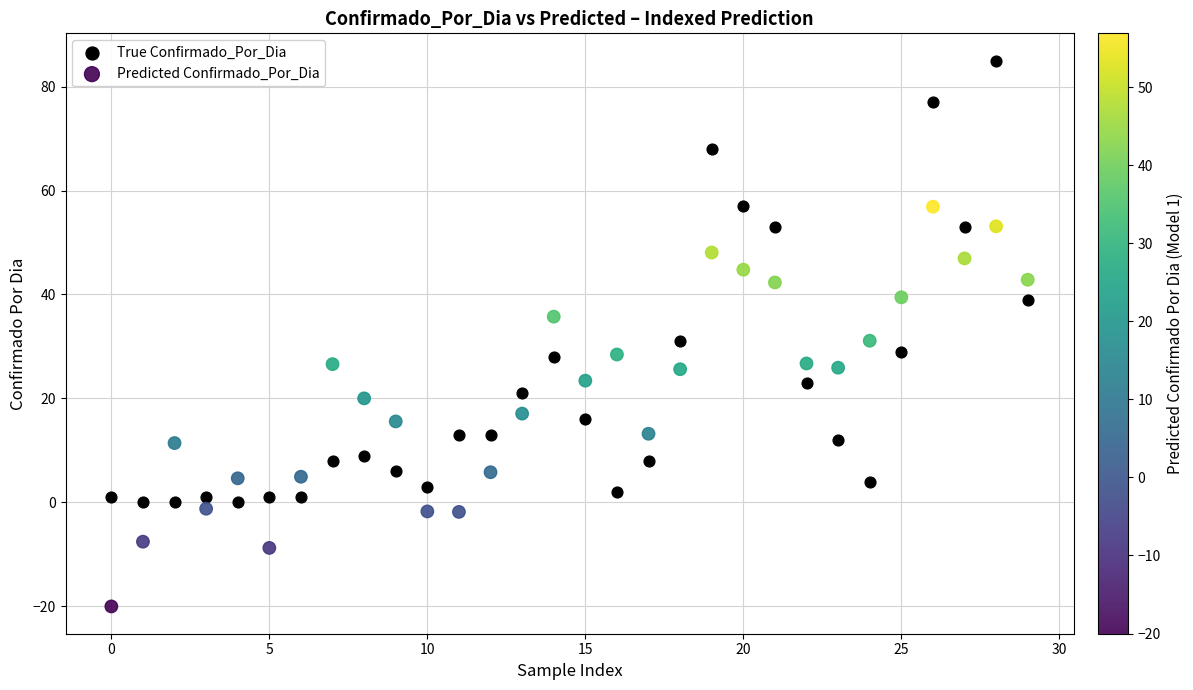

Which series has the largest Y range (max minus min)?

True Confirmado_Por_Dia